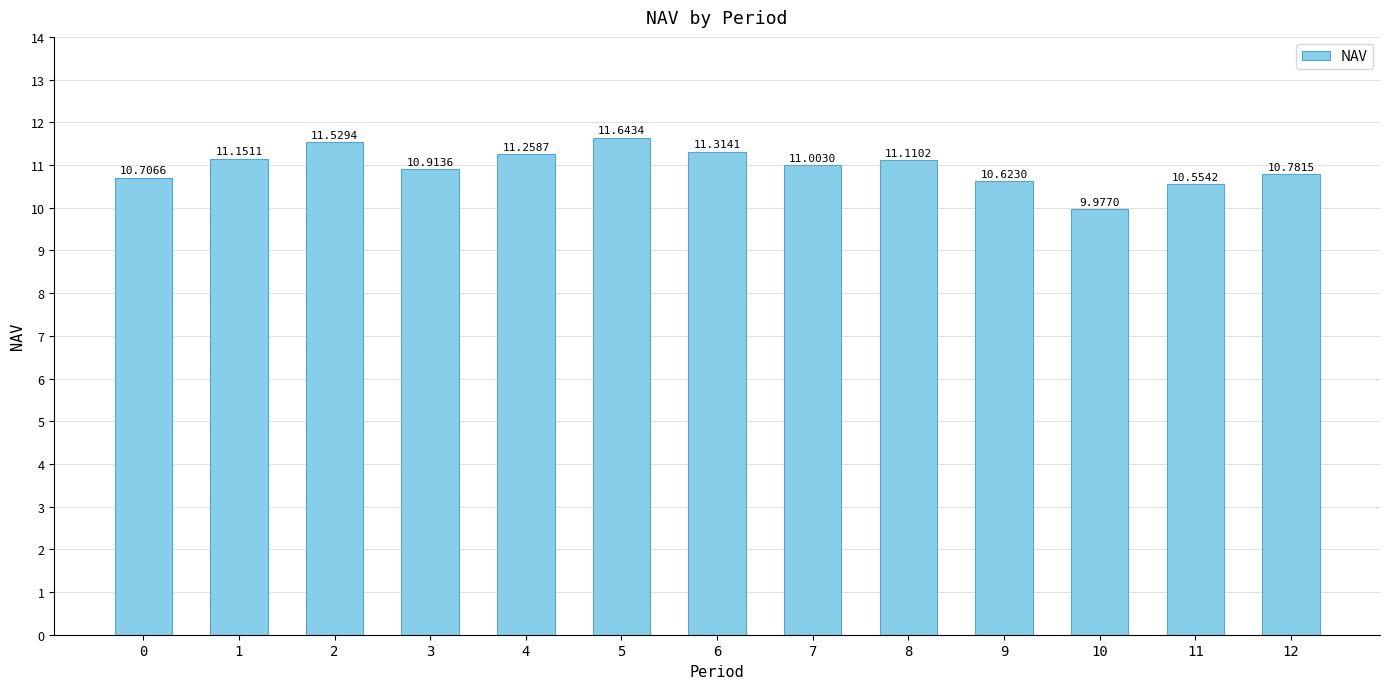

List the labels in order of value, largest first.

5, 2, 6, 4, 1, 8, 7, 3, 12, 0, 9, 11, 10